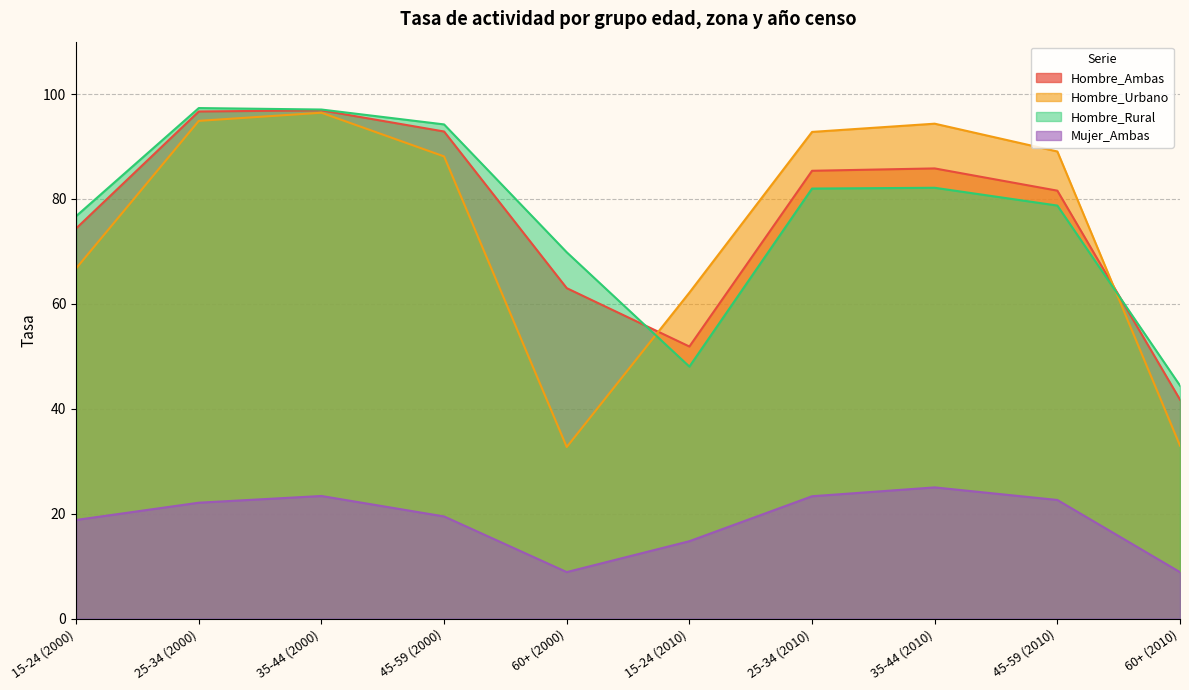

What are all the series names shown in the legend?

Hombre_Ambas, Hombre_Urbano, Hombre_Rural, Mujer_Ambas